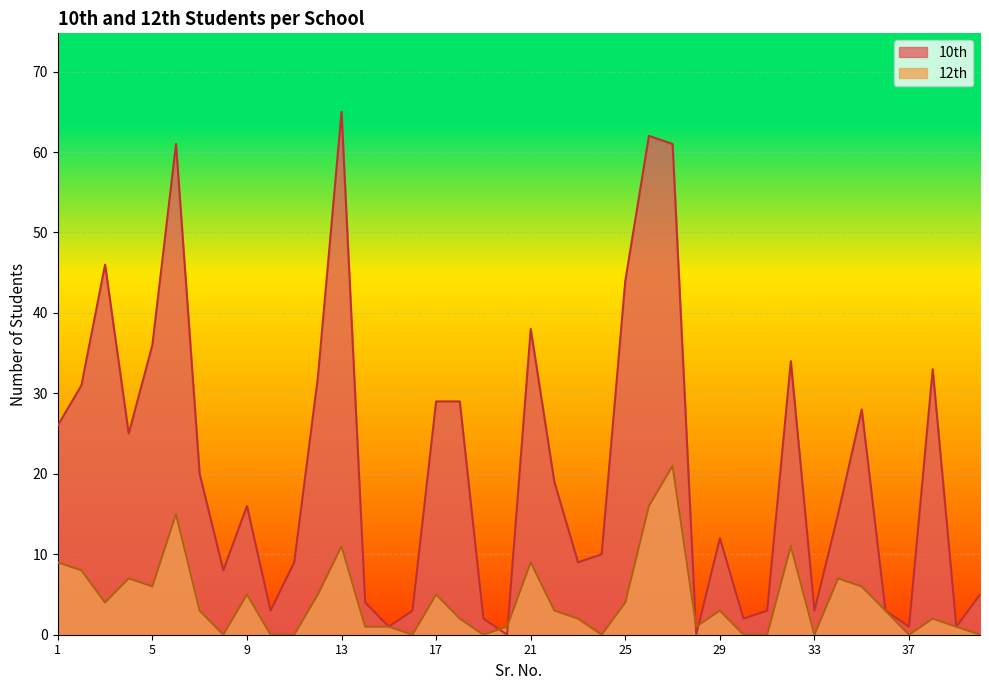

What is the difference between the maximum and minimum values in the 10th series?

65